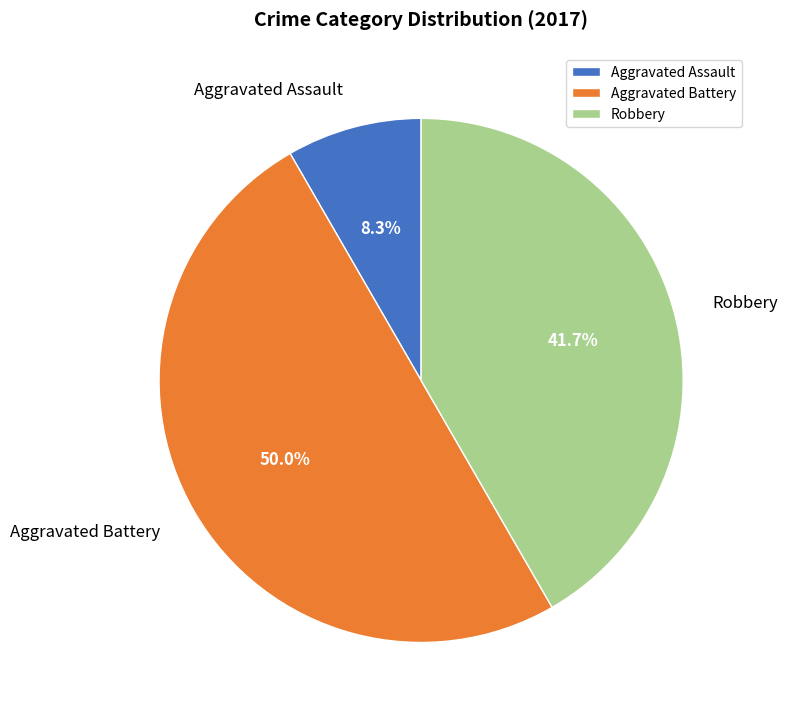

Which category has the biggest portion of the pie?

Aggravated Battery